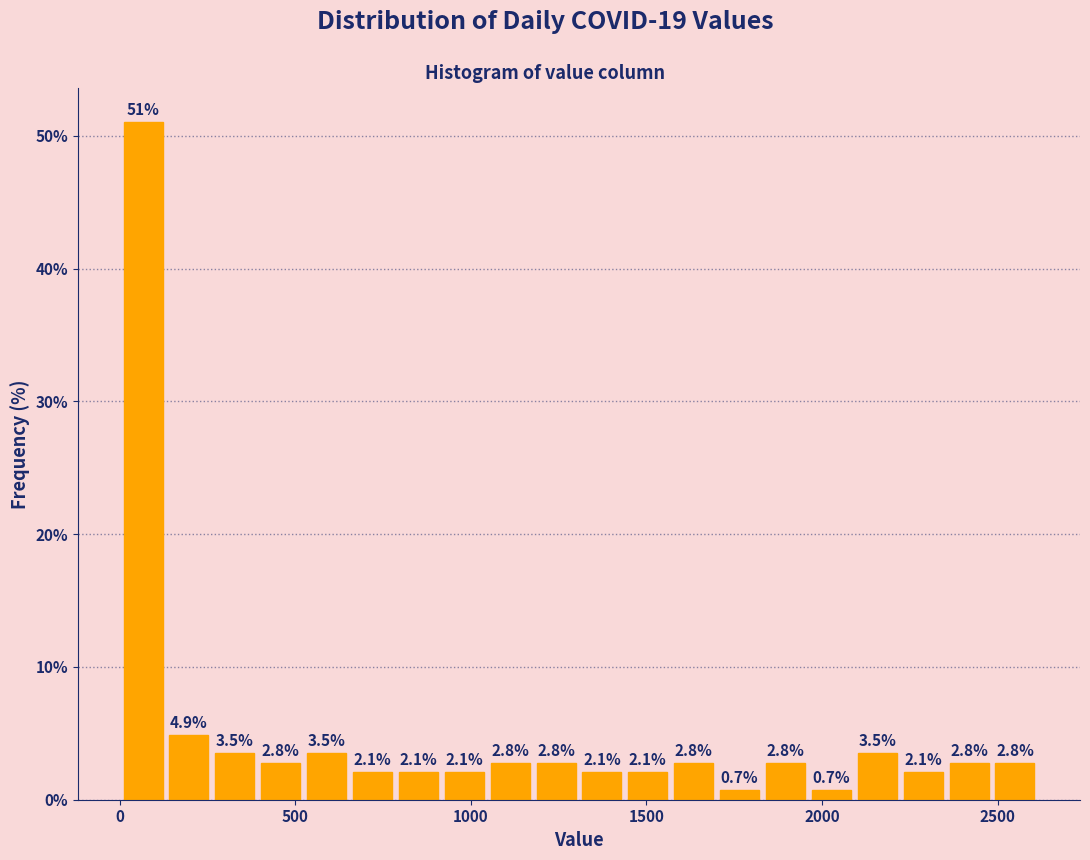

Read against the x-axis, roughly where is the centre of the tallest bar?

50